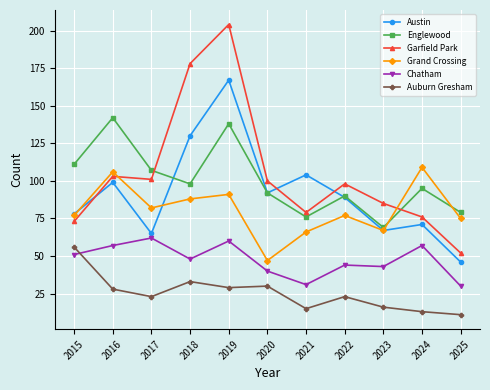

The Chatham series shows 104 at 2017. True or false?

False